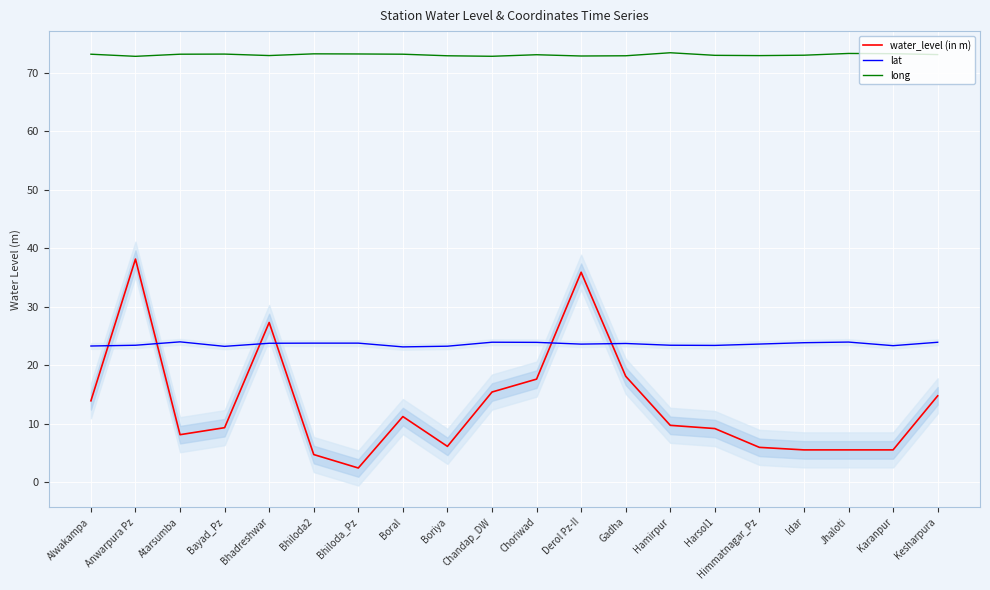

True or false: lat has more than 0 points higher than both neighbors.

True